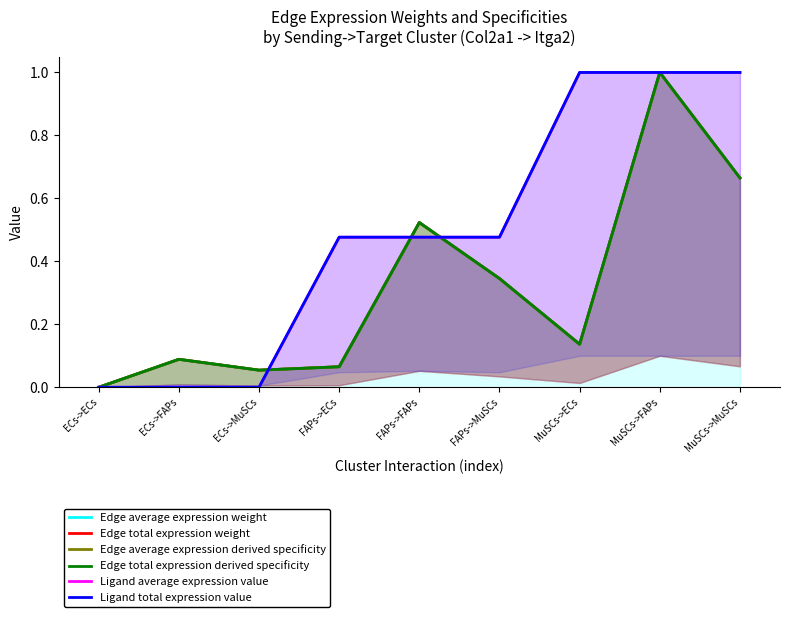

At which category does Edge average expression derived specificity reach its first local valley?

ECs->MuSCs